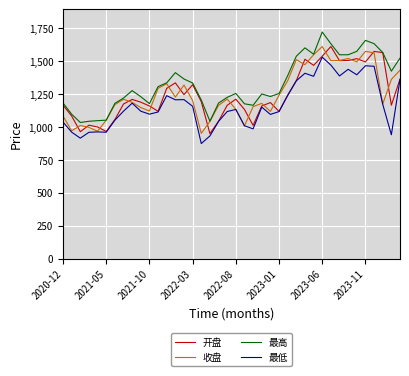

True or false: 最低 and 最高 intersect in this chart.

False